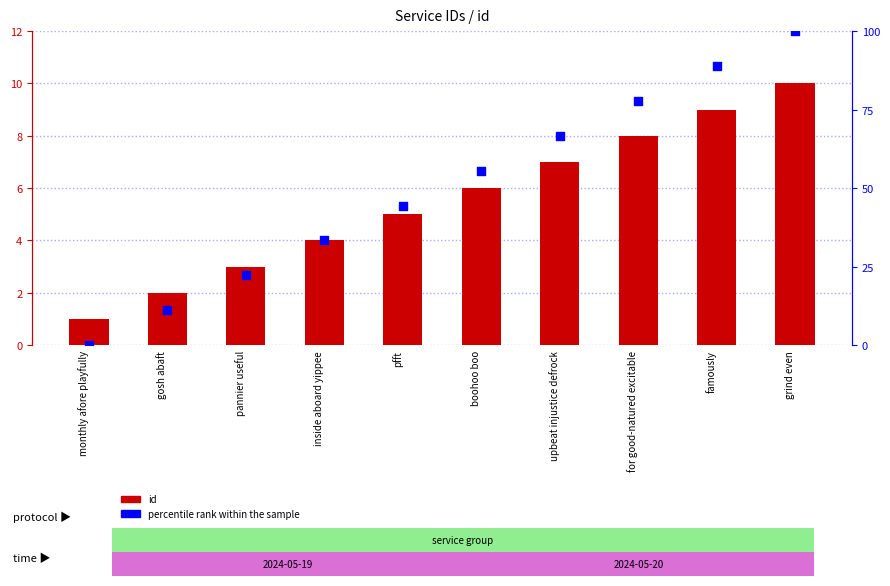

Which series has the widest spread of Y values?

percentile rank within the sample